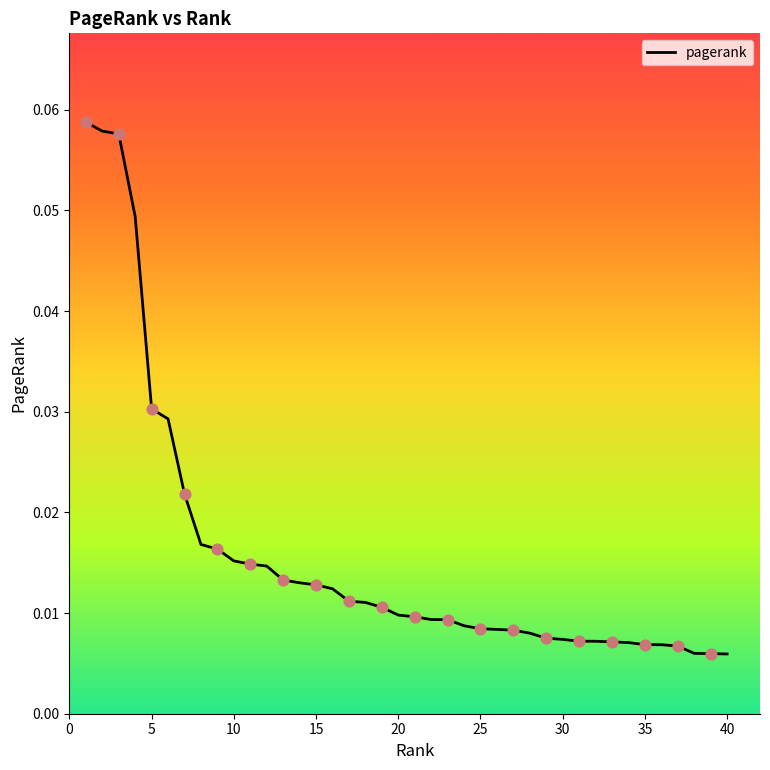

Does the chart have visible grid lines?

No